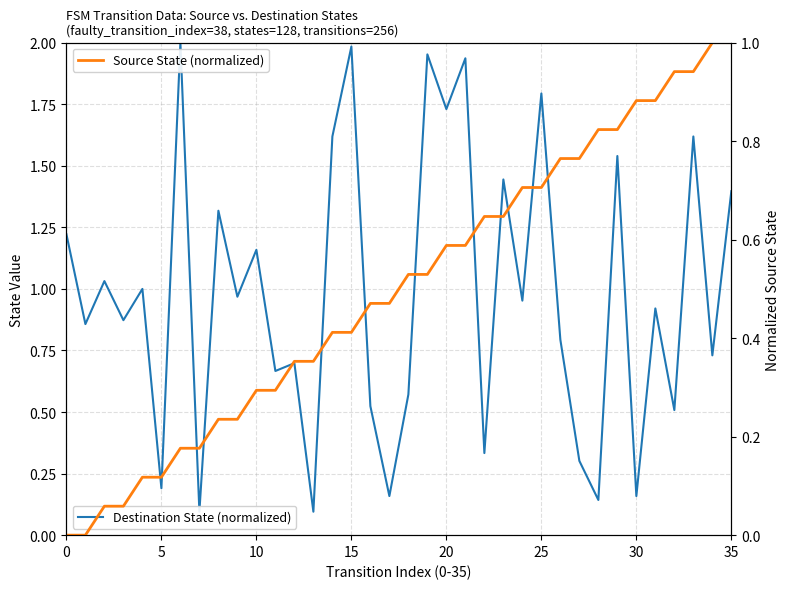

What is the difference between the maximum and minimum values in the Destination State (normalized) series?

1.9